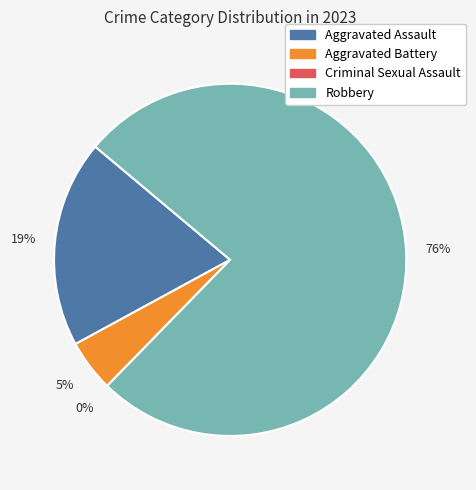

Which category accounts for the majority?

Robbery